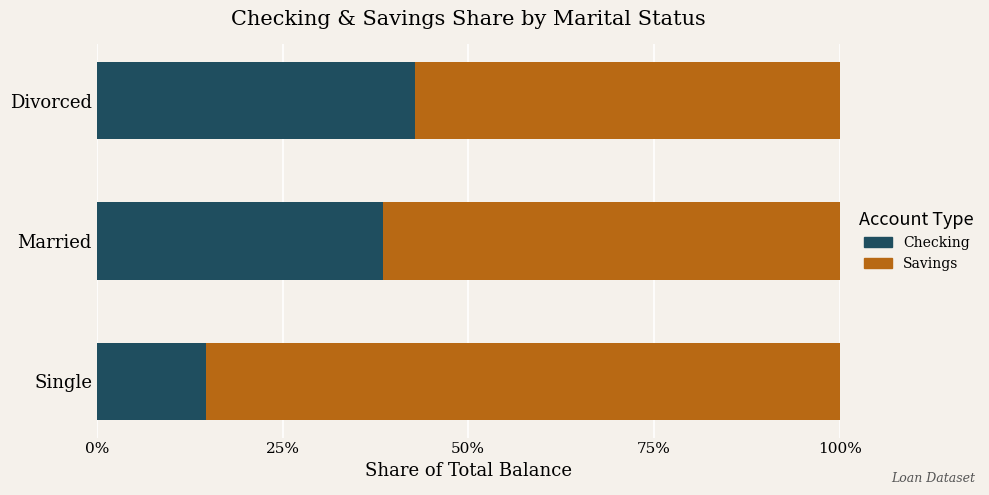

List the labels in order of Checking value, smallest first.

Single, Married, Divorced